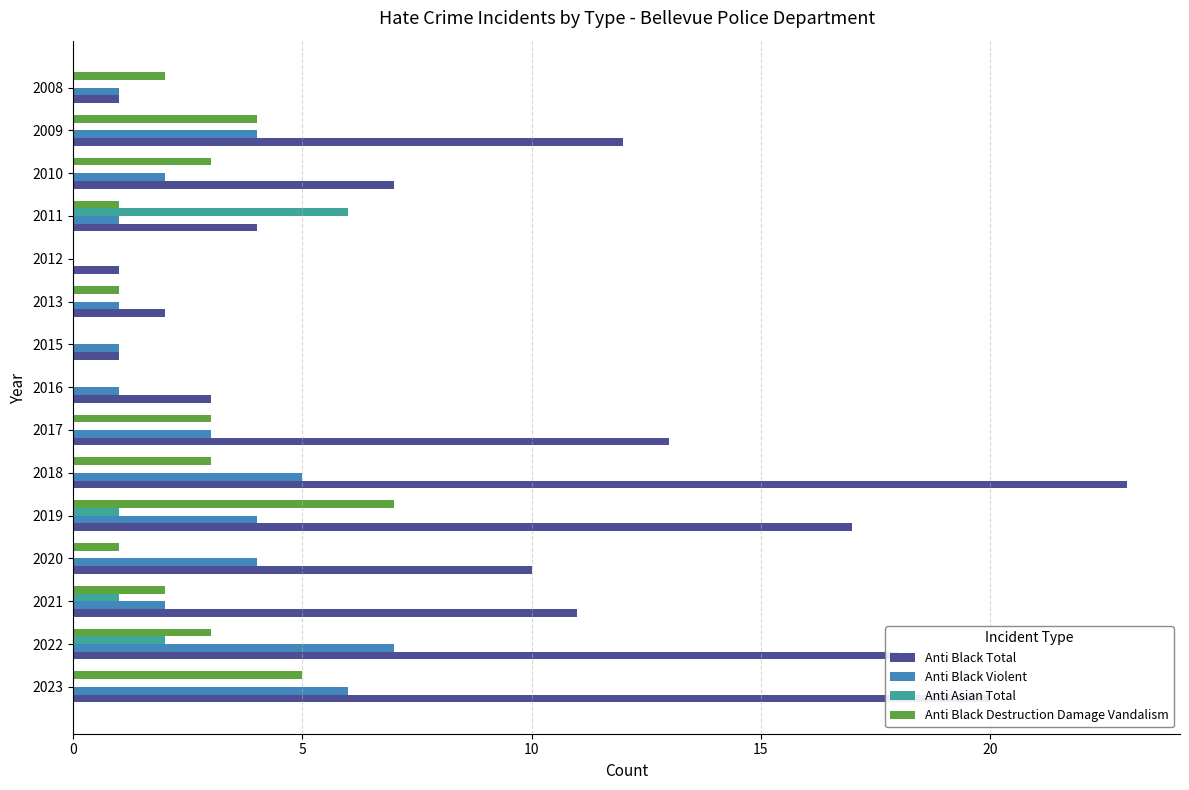

Is it true that Anti Black Total equals 6 at 2018?

False